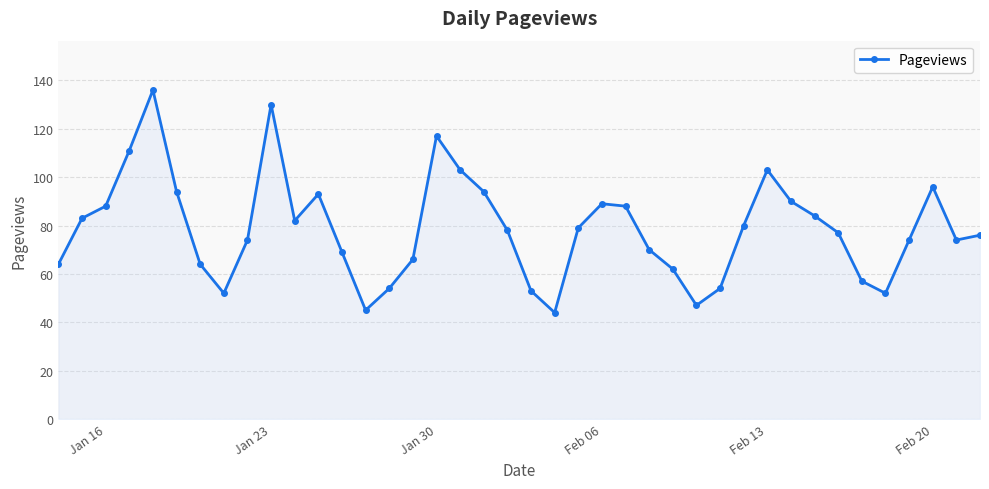

What is the value of the 38th point from the left?

96